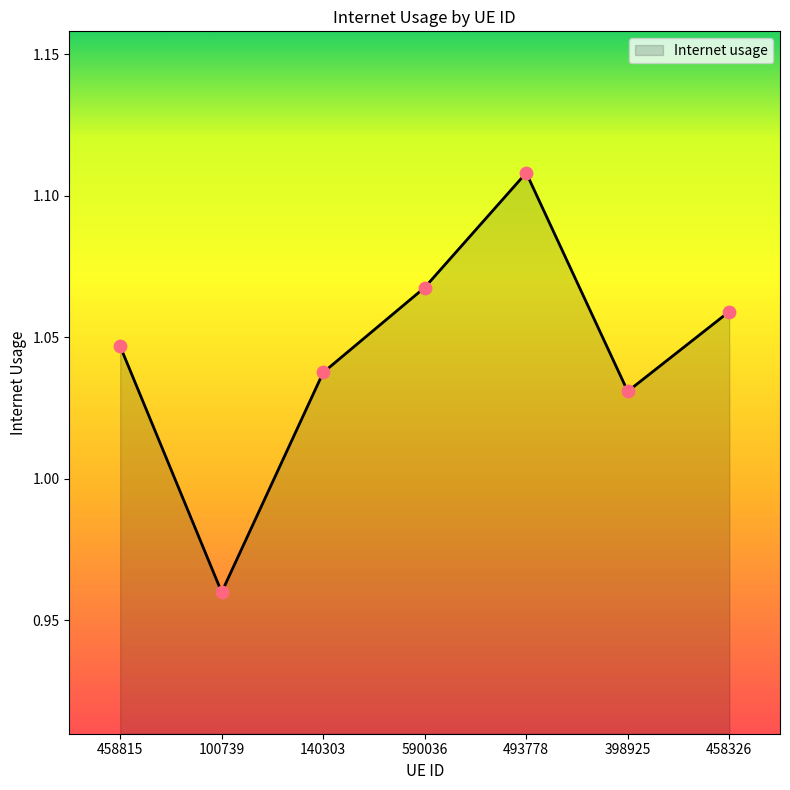

What is the ratio of the value at 100739 to the value at 458326?

0.9